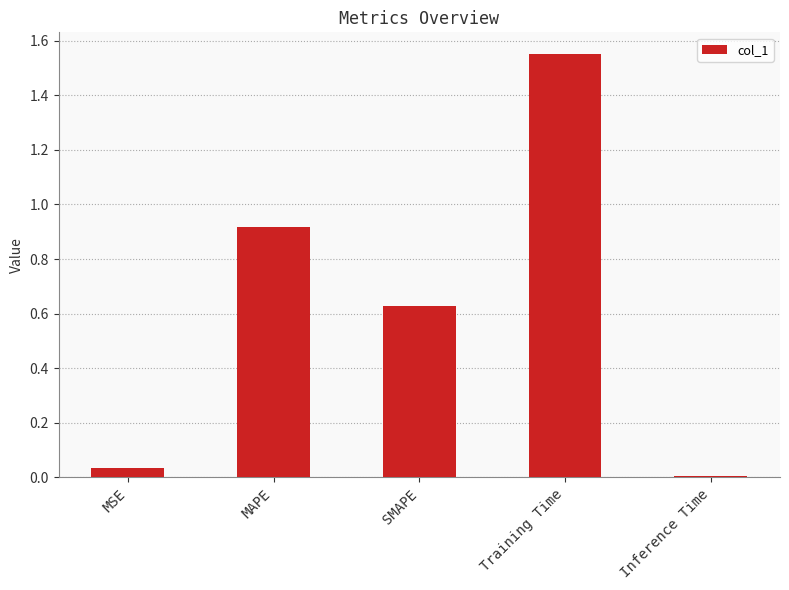

What is the sum of all values?

3.1